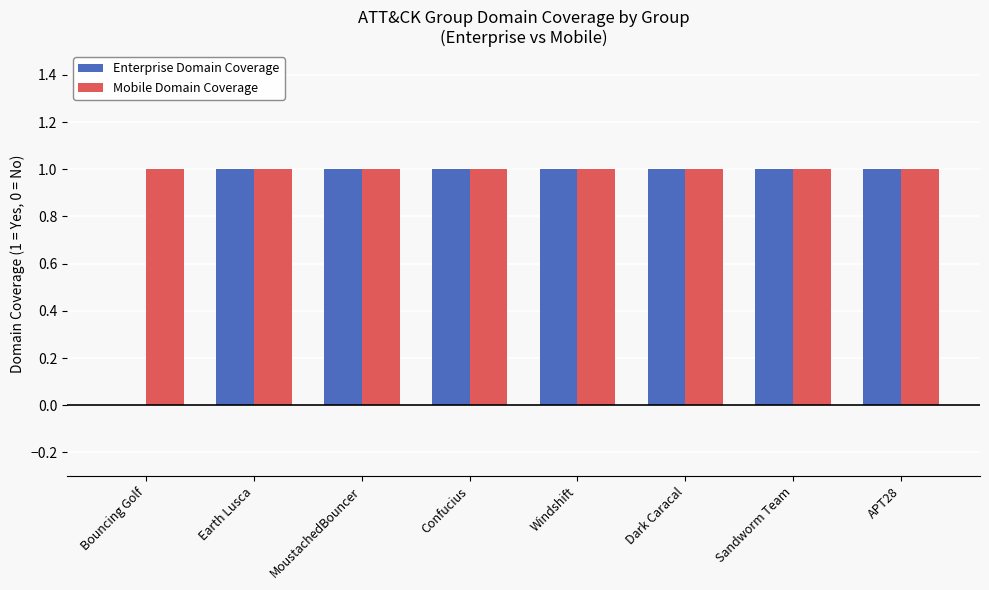

The value of Mobile Domain Coverage at MoustachedBouncer is 1. True or false?

True